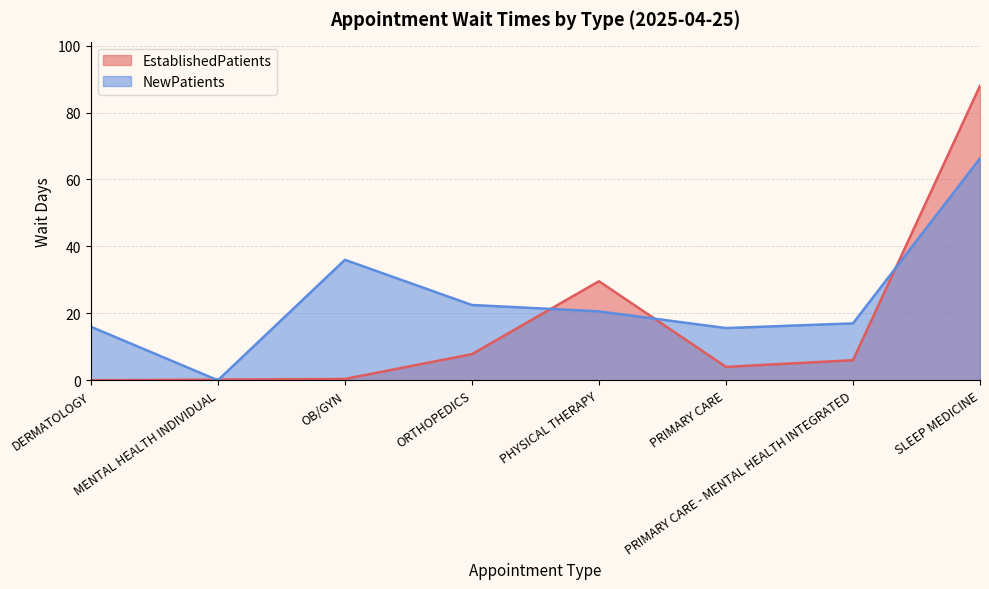

What is the difference between the second highest and second lowest values in the NewPatients series?

20.4